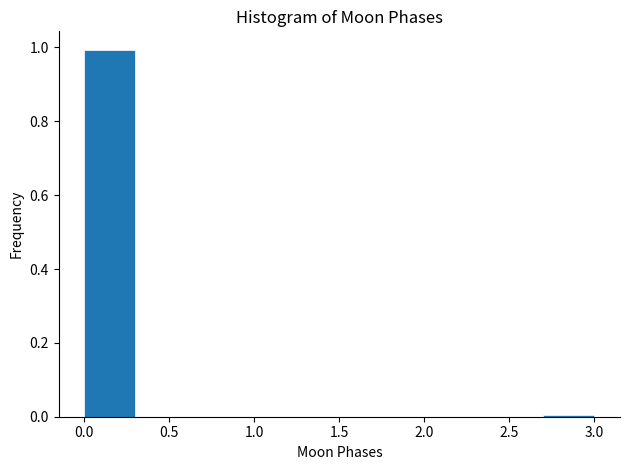

Reading left to right, list every bar in this chart as the range it spans on the x-axis followed by its height. The values are not printed on the chart, so give them approximately, as read against the axis.

0.0 to 0.3: 1
0.3 to 0.6: 0
0.6 to 0.9: 0
0.9 to 1.2: 0
1.2 to 1.5: 0
1.5 to 1.8: 0
1.8 to 2.1: 0
2.1 to 2.4: 0
2.4 to 2.7: 0
2.7 to 3.0: under 0.02